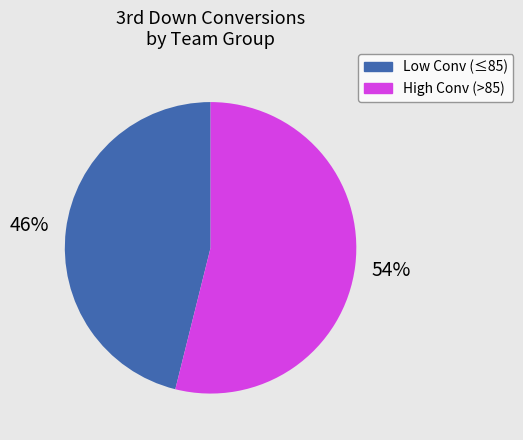

Which slice is the smallest?

Low Conv (≤85)